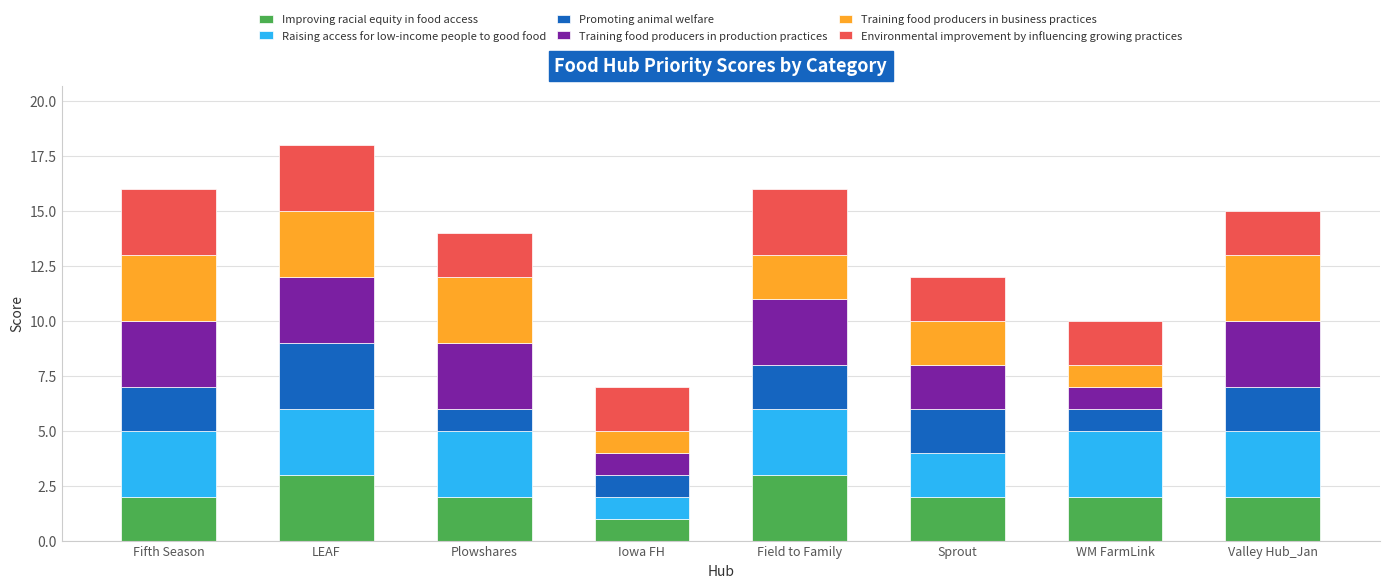

What is the total value across all series at Iowa FH?

7